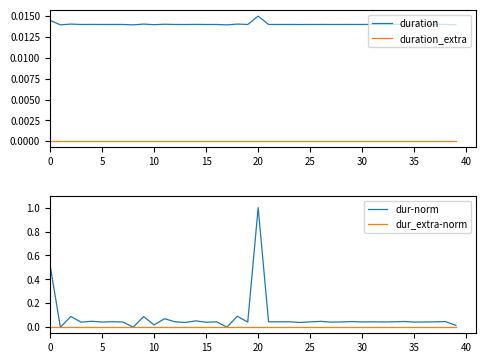

What are all the series names shown in the legend?

duration, duration_extra, dur-norm, dur_extra-norm